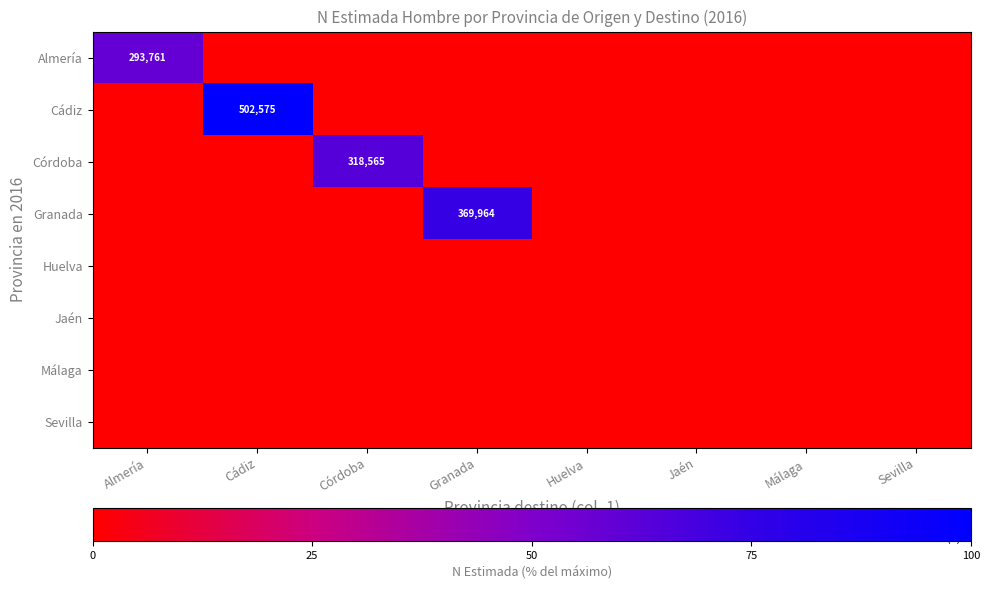

At which category is the sum across all series the highest?

Cádiz